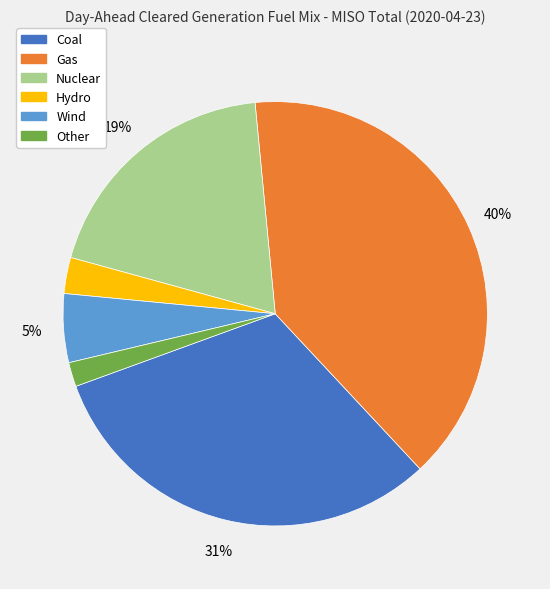

Is the sum of Other and Nuclear greater than half?

No